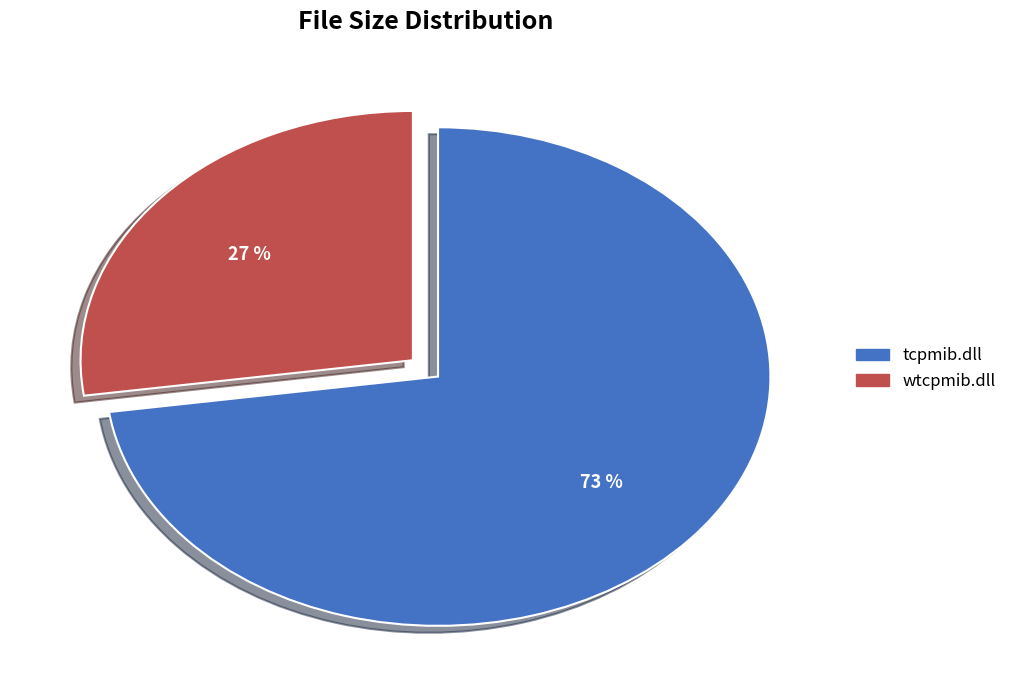

How many segments does this pie chart have?

2